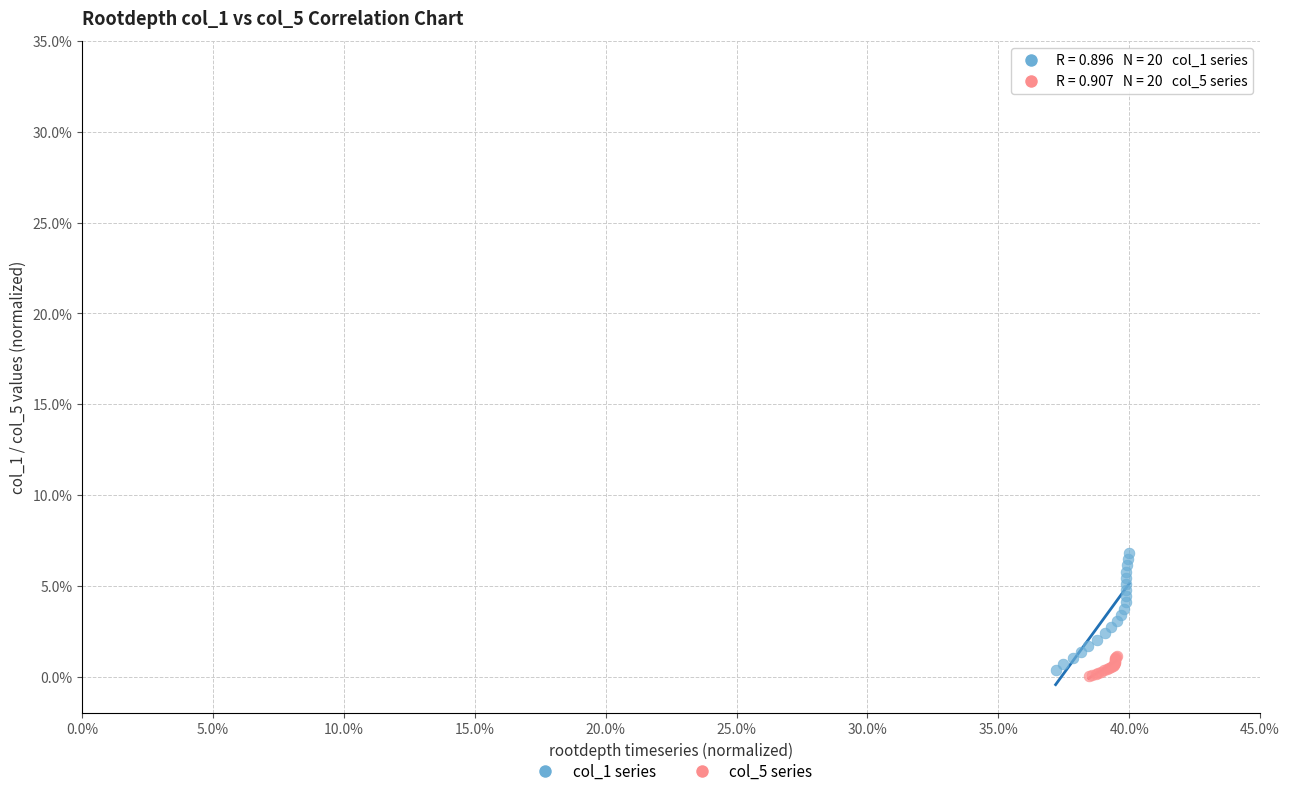

Which series reaches the maximum Y coordinate?

col_1 series